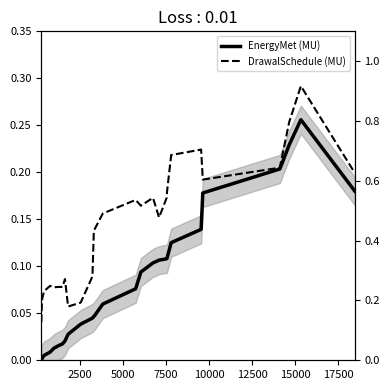

True or false: EnergyMet (MU) and DrawalSchedule (MU) intersect in this chart.

False